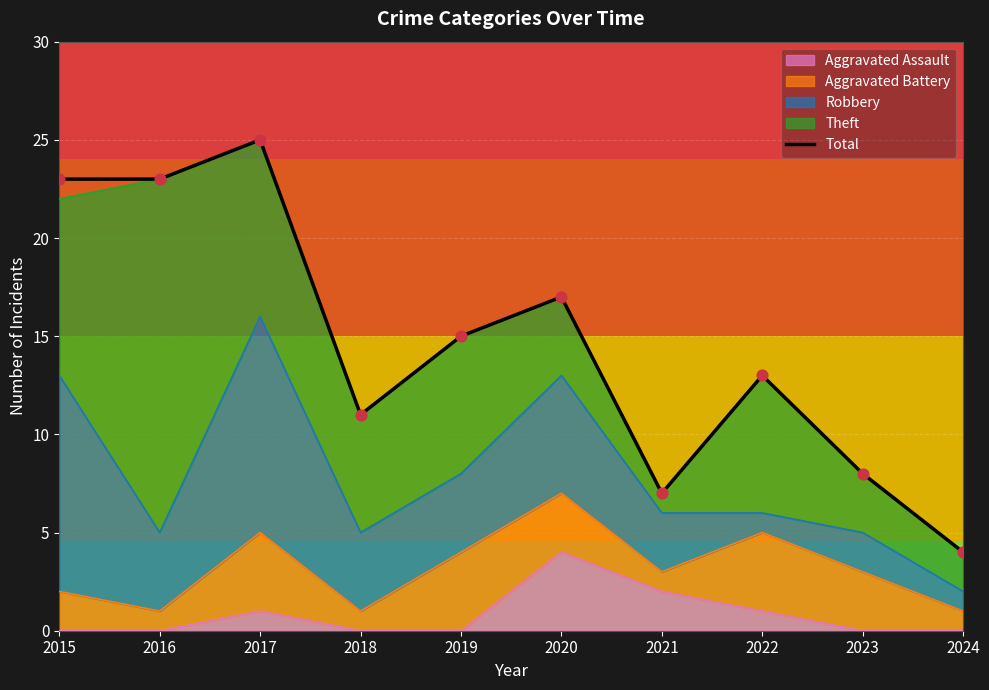

Which has a higher value, 2015 or 2021?

2015